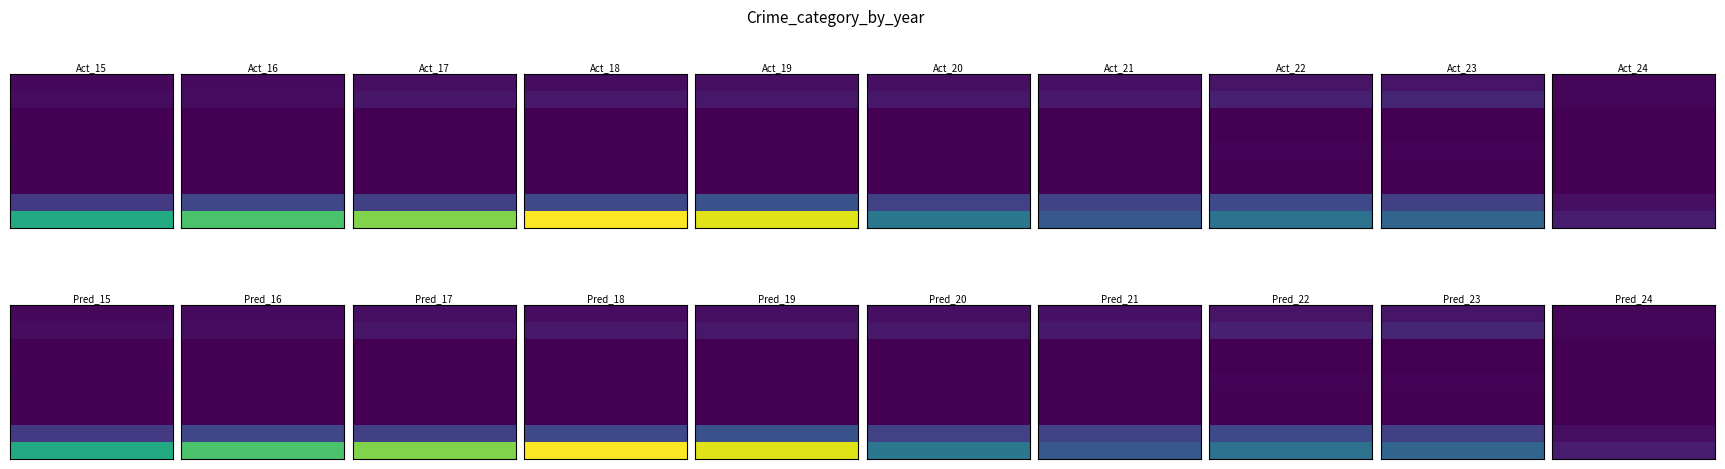

What is the sum of all Theft values?

12974